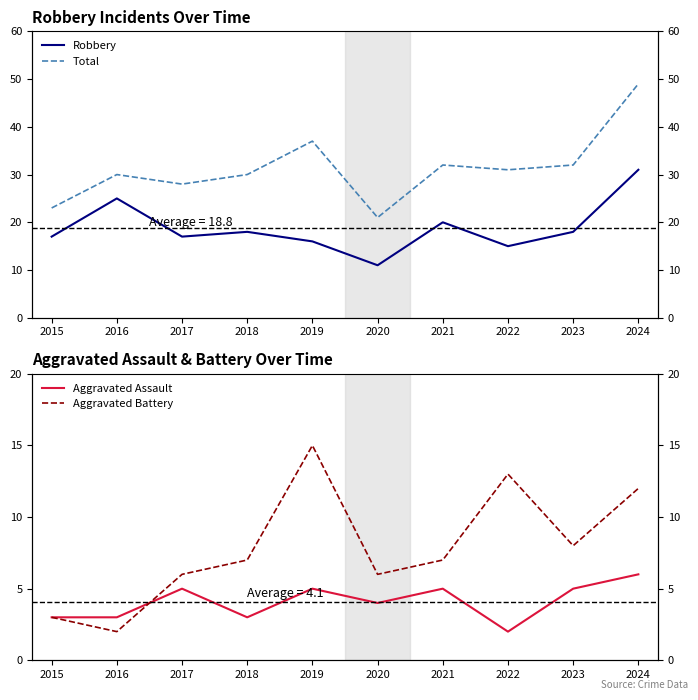

Is the value of Robbery at 2019 greater than the value of Total at 2017?

No